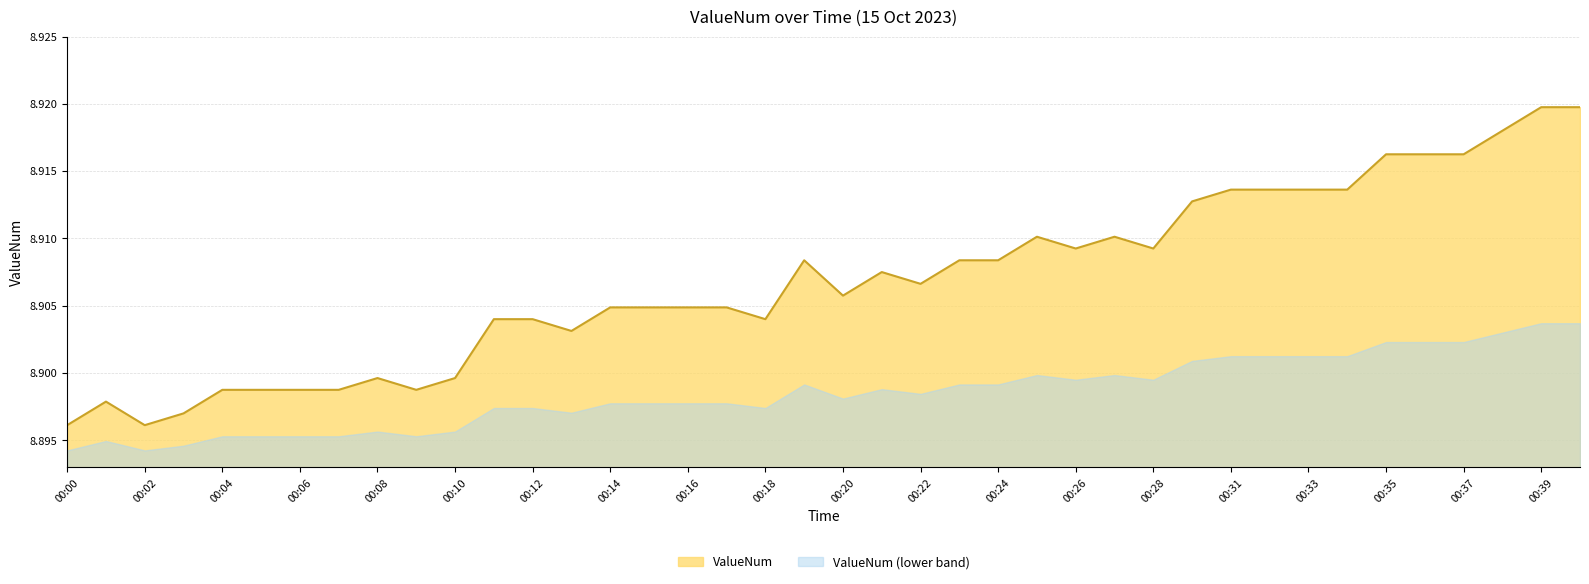

What is the maximum value shown in the chart?

8.9